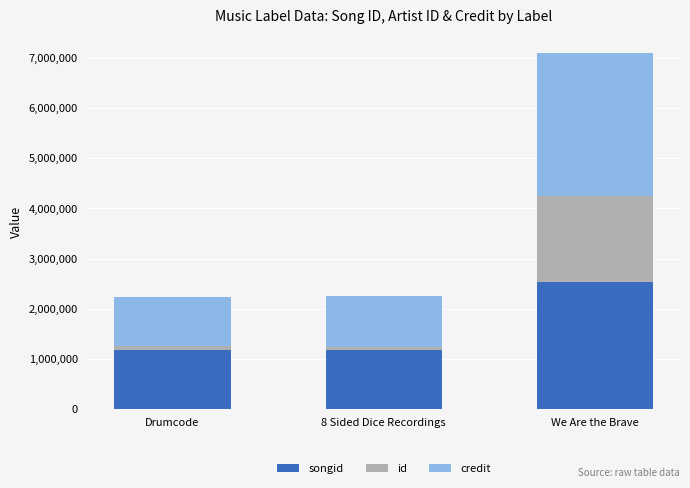

At which category is the sum across all series the highest?

We Are the Brave